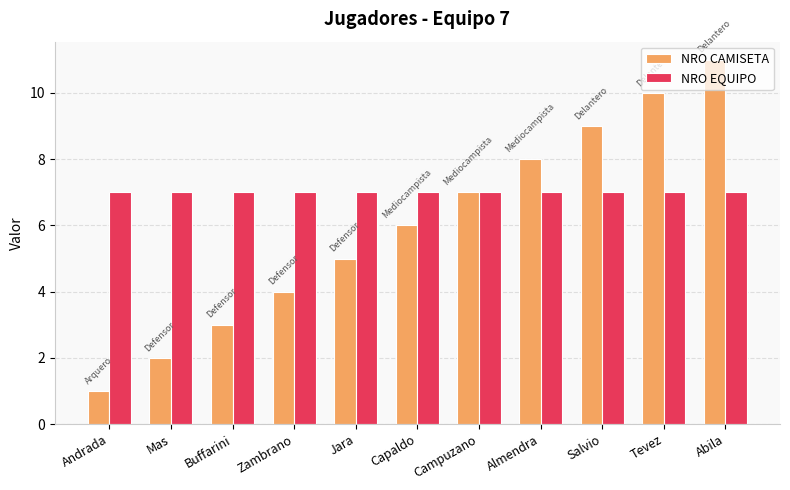

Which series has the largest range (max minus min)?

NRO CAMISETA